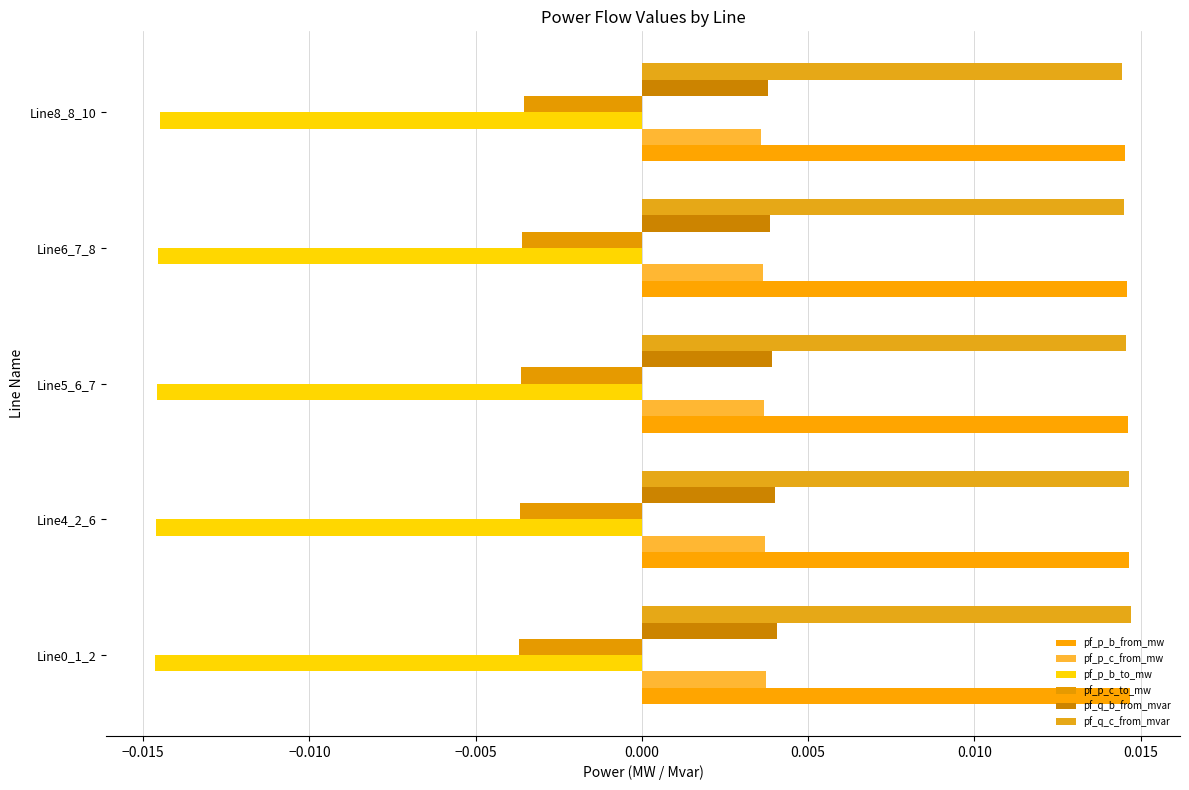

What is the sum of all pf_q_c_from_mvar values?

0.1